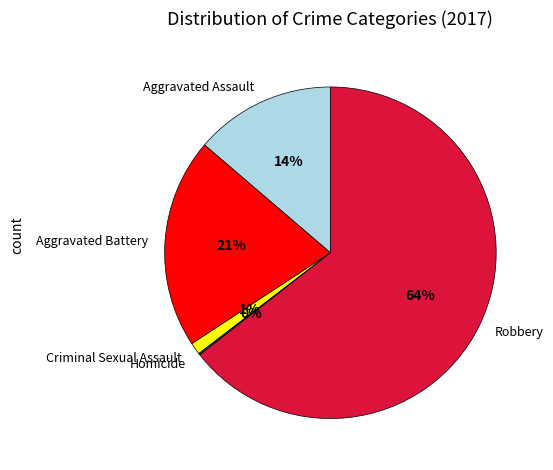

True or false: Robbery accounts for 71% of the total.

False